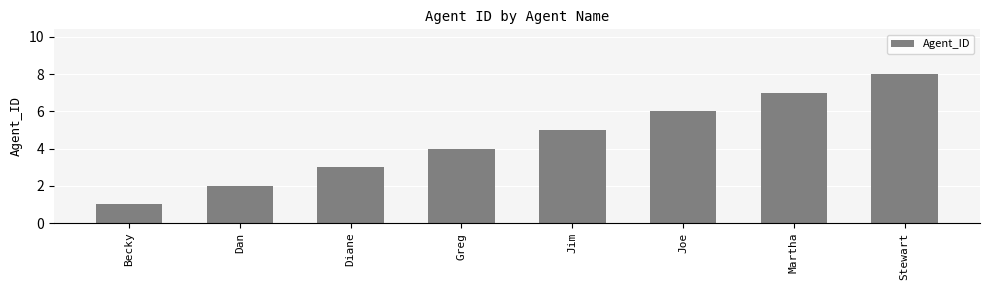

Reading left to right, list all the values displayed in this chart.

1	2	3	4	5	6	7	8